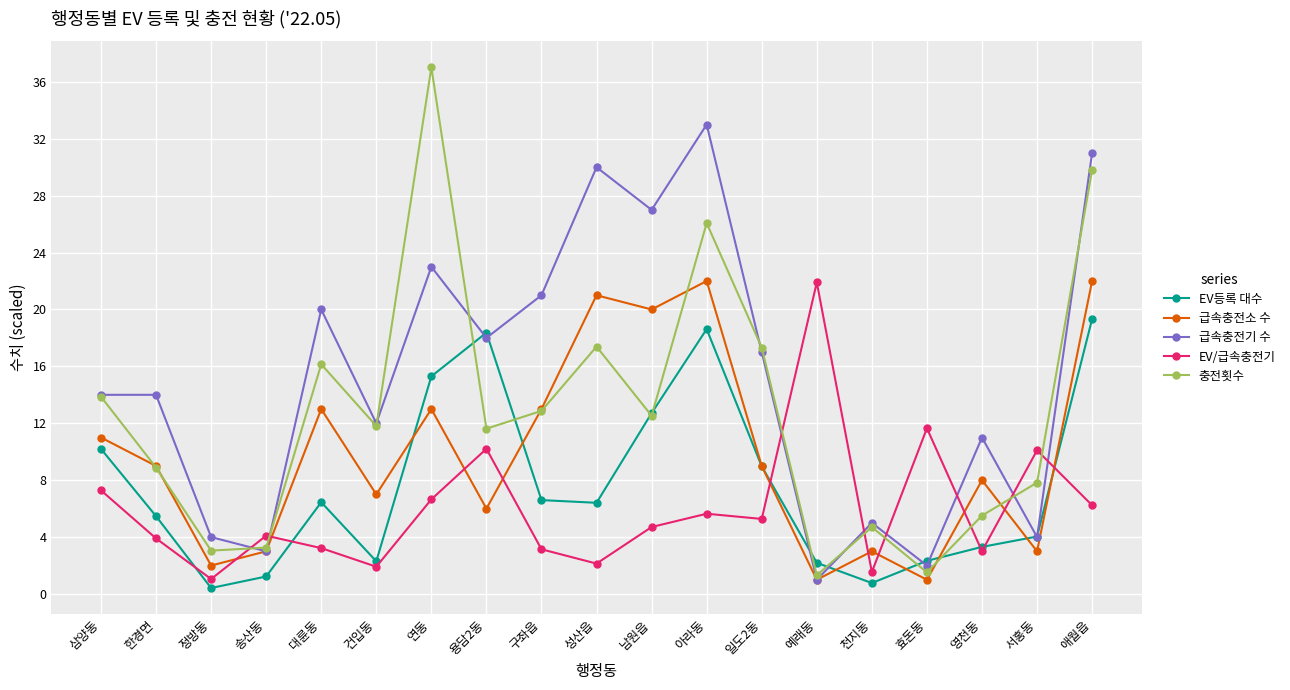

How many times do 급속충전소 수 and EV/급속충전기 cross each other?

10